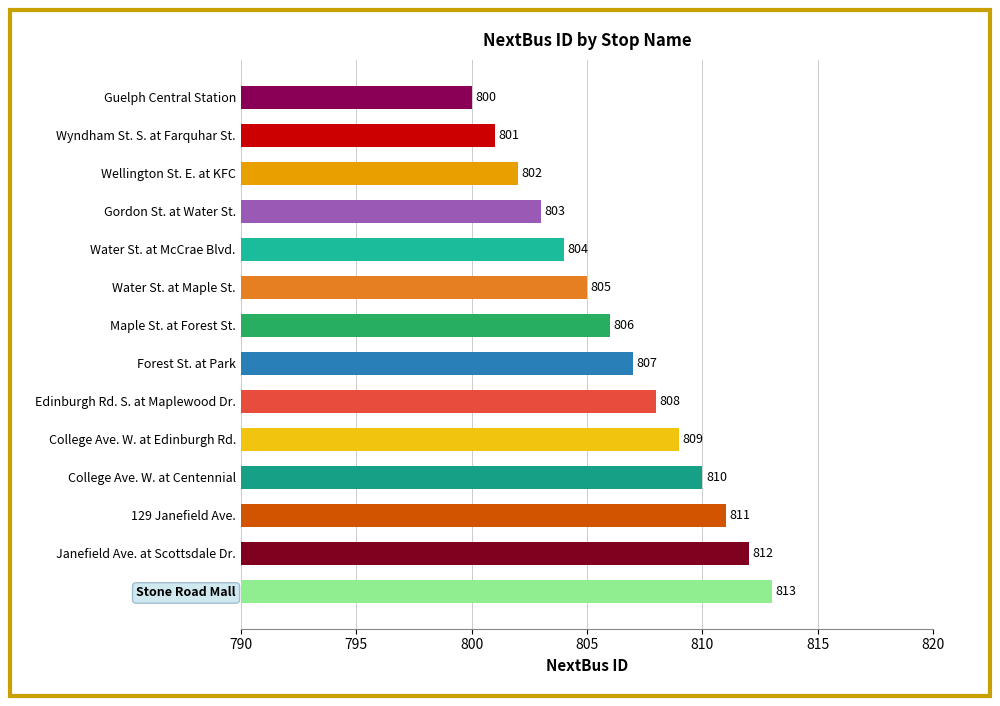

What is the difference between the maximum and second lowest values?

12